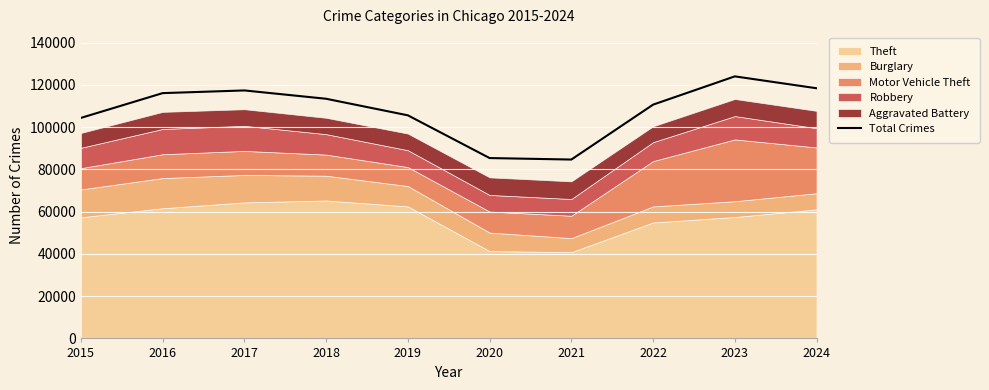

What is the value of the 9th point from the left?

124046